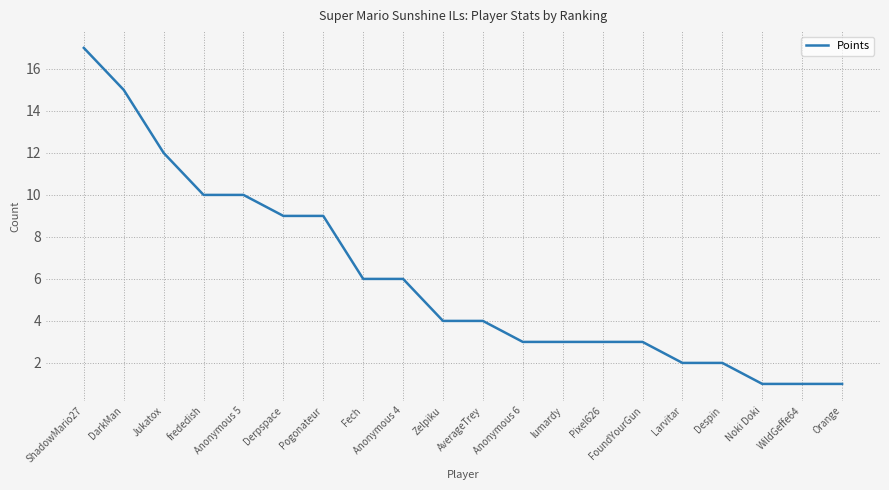

Is it true that the value at ShadowMario27 is 17?

True